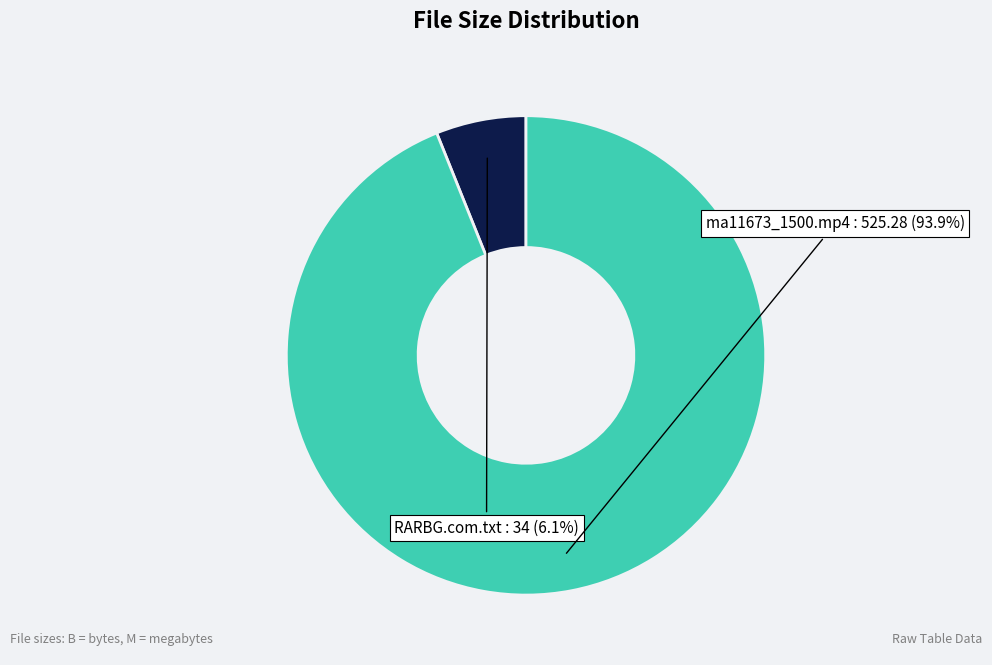

Count the number of slices in the pie.

2